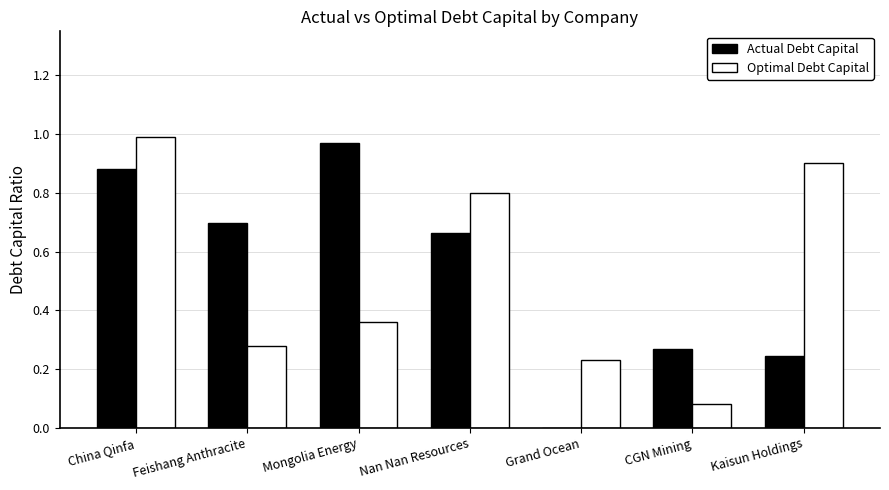

At which category is the sum across all series the highest?

China Qinfa